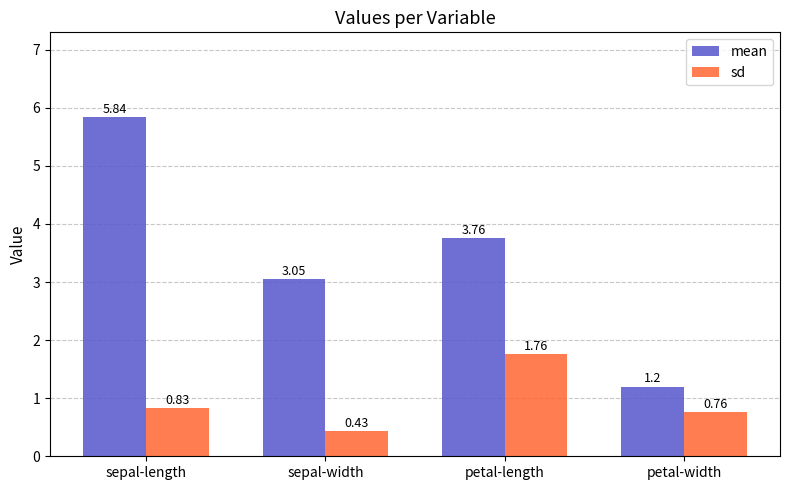

Which series changed the most between sepal-width and petal-length?

sd